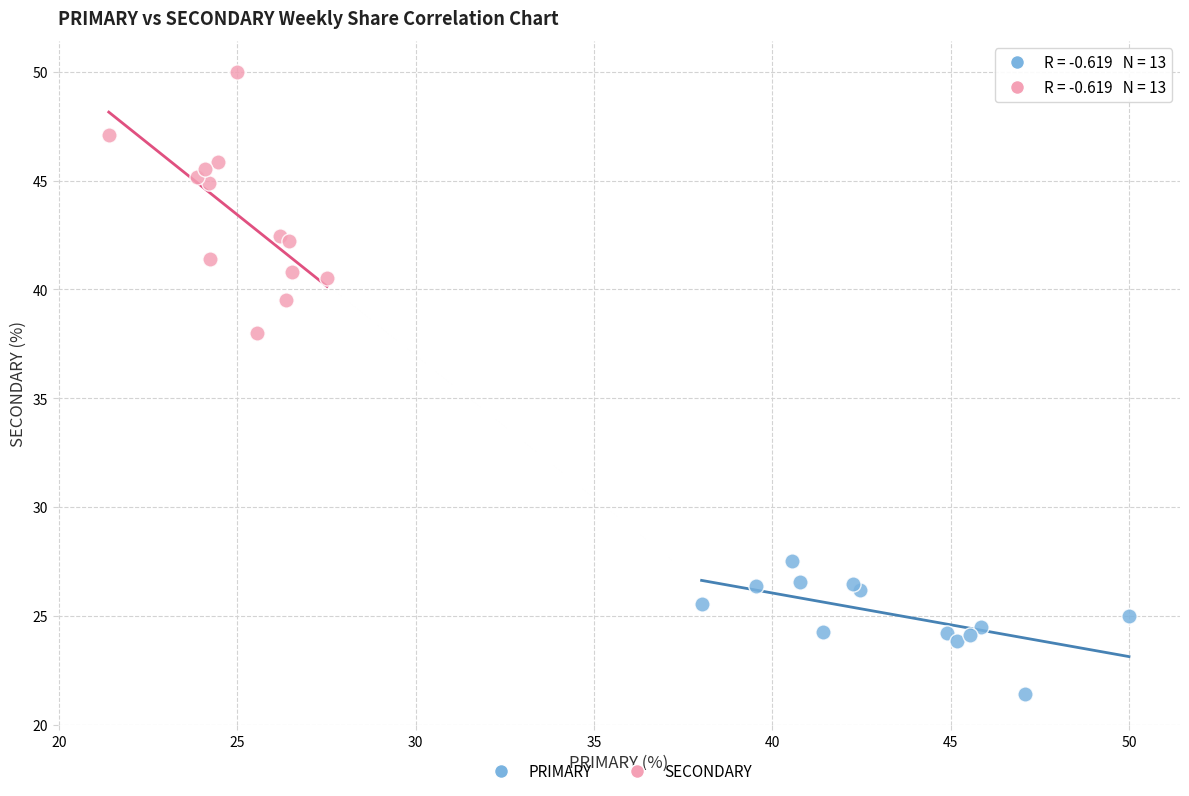

Which series contains the highest Y value?

SECONDARY